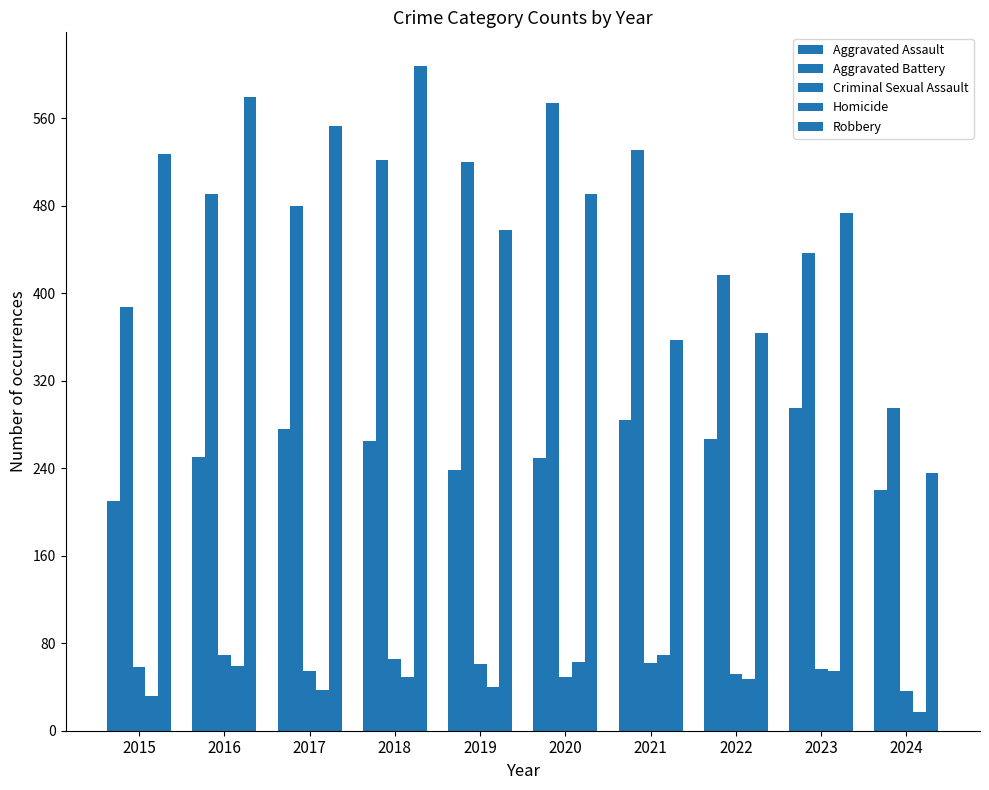

Where does the Criminal Sexual Assault series first go above 58?

2016